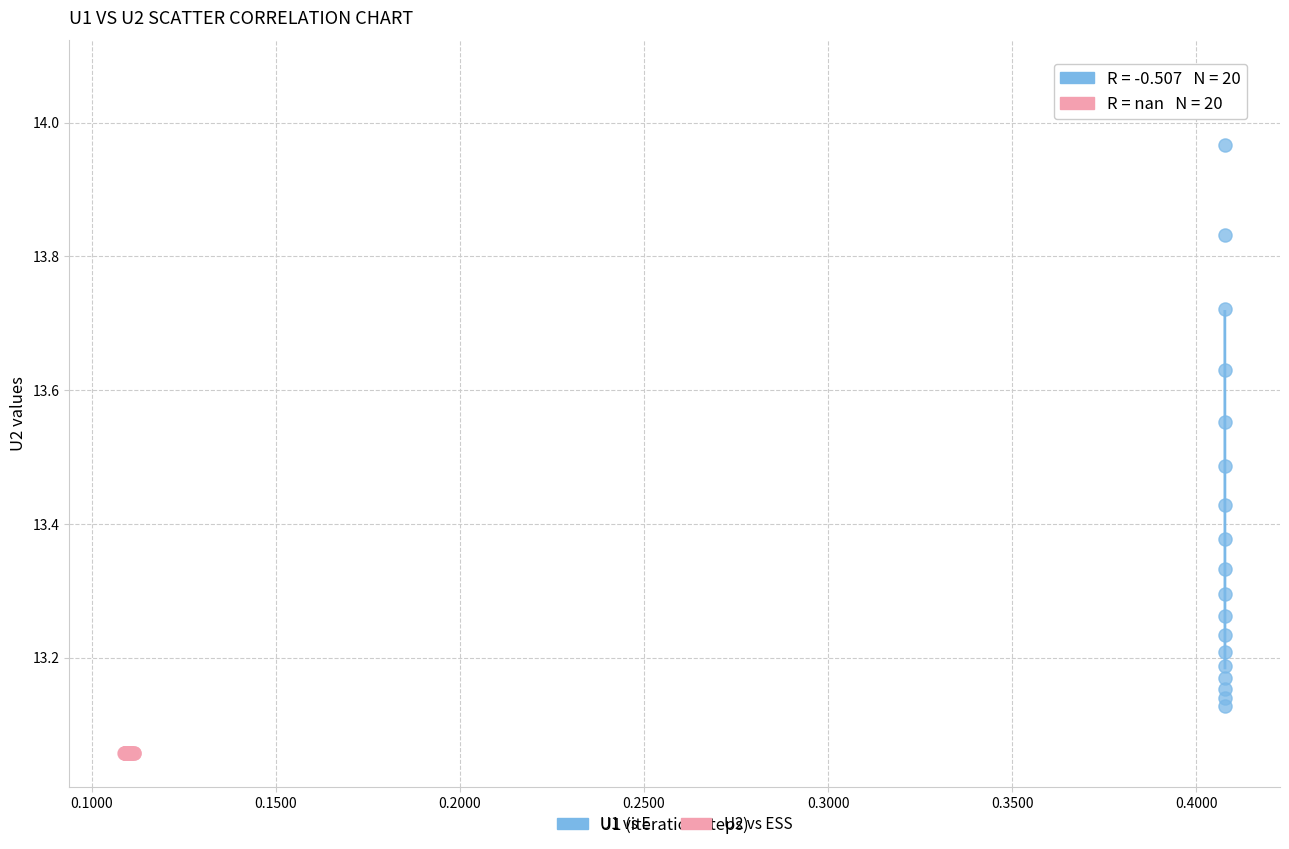

Which series contains the highest Y value?

U1 vs E